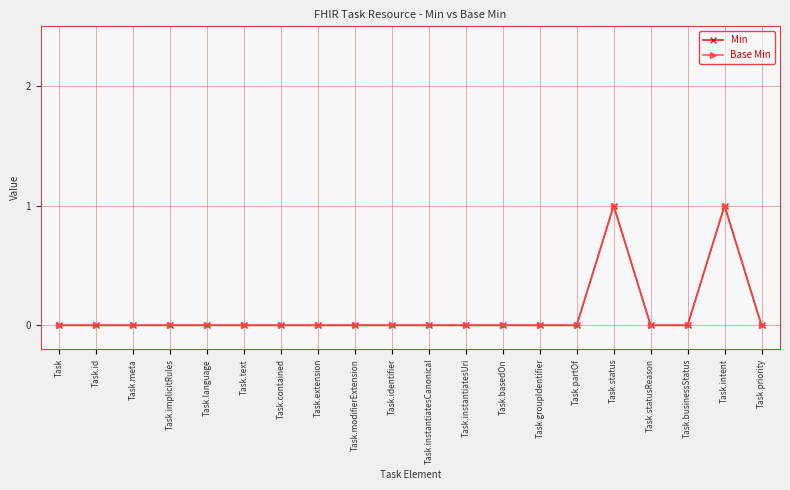

Is this an area chart (filled region under the line)?

No